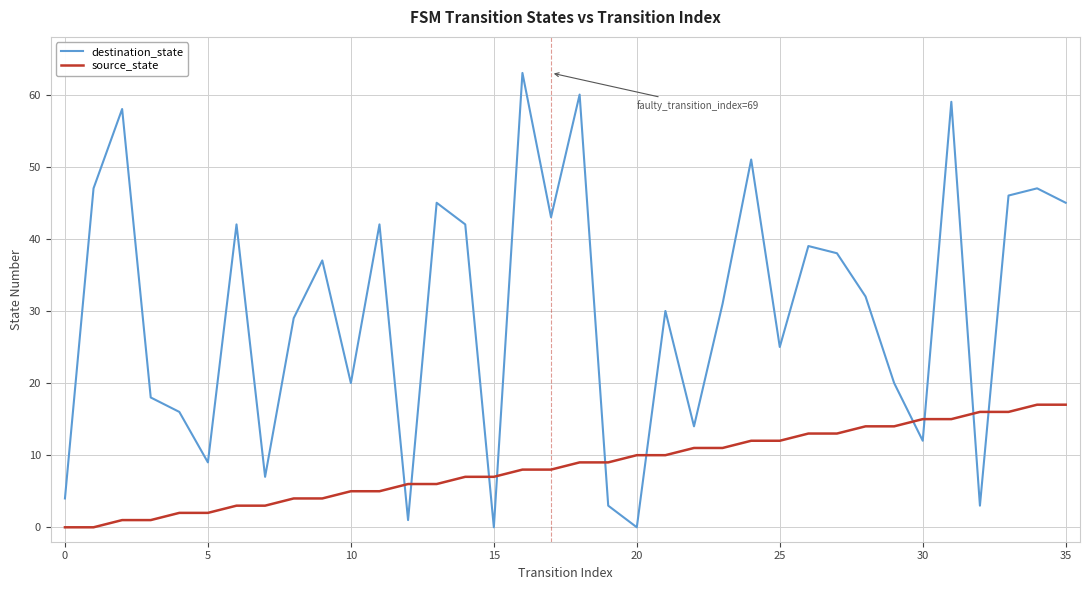

What is the maximum value for source_state?

17